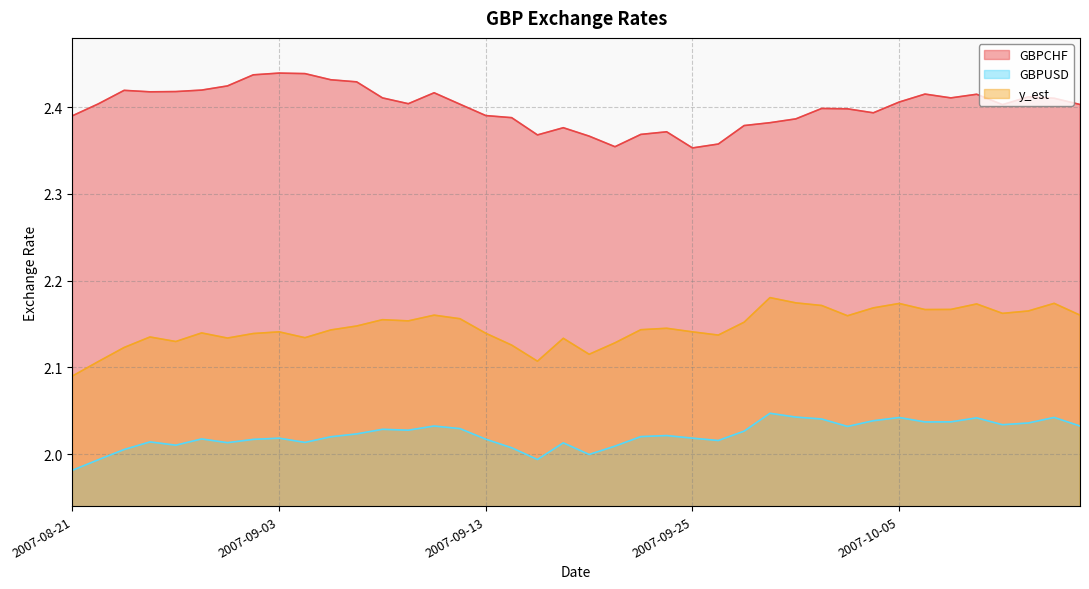

True or false: y_est has a value of 3.7 at 2007-08-21.

False